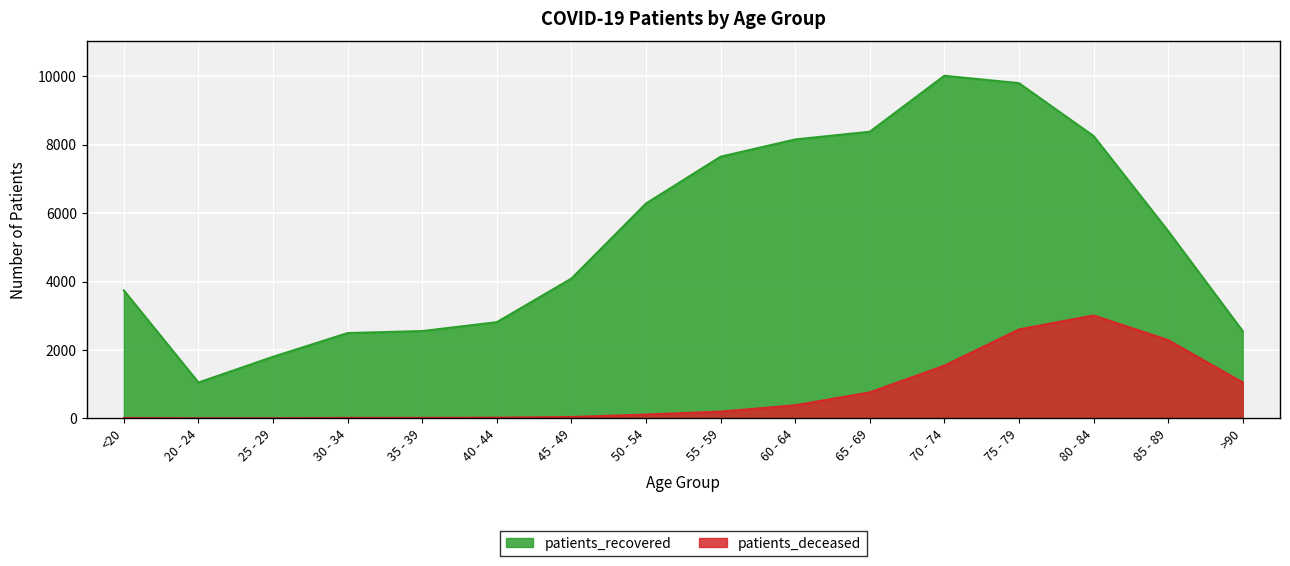

At which label does patients_deceased reach its peak?

80 - 84